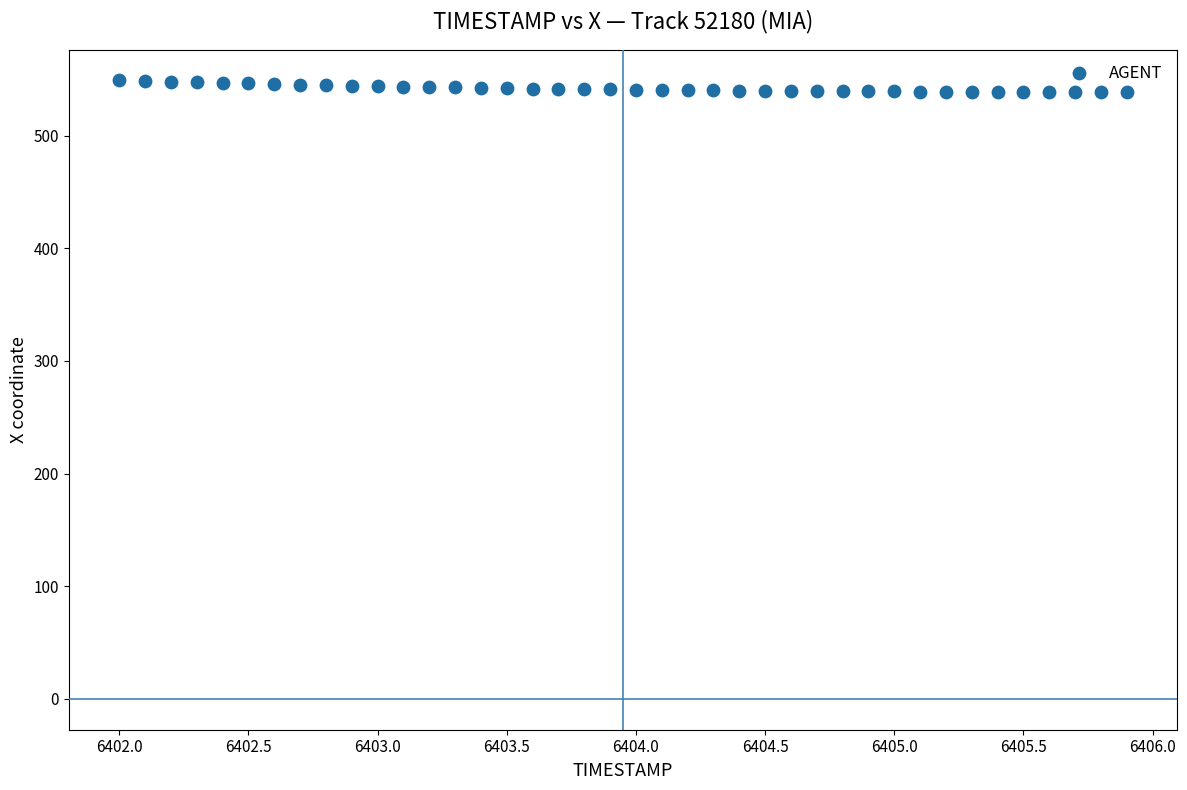

What is the range of X values (max minus min)?

3.9